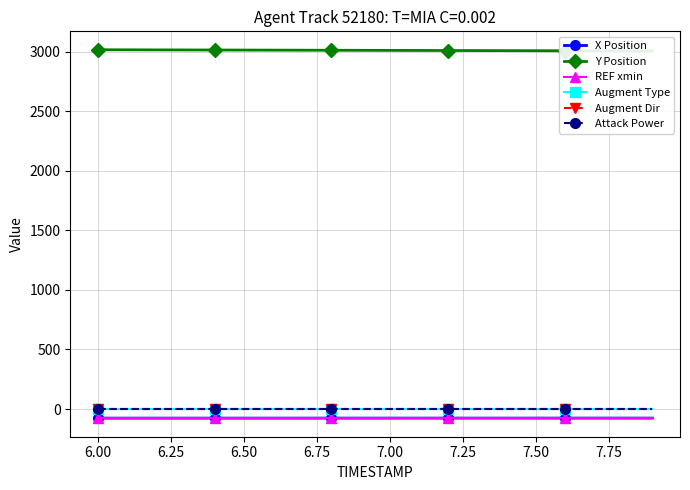

How many data points does each series have?

20